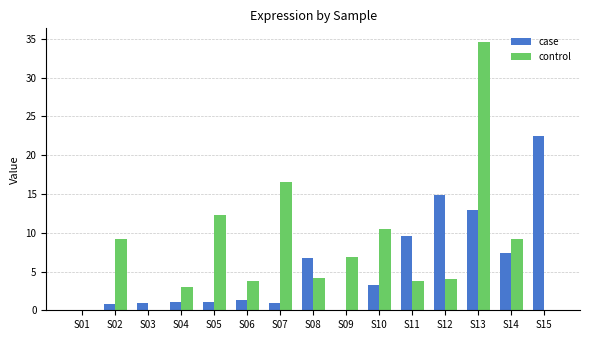

What is the sum of the control values at S06 and S07?

20.4